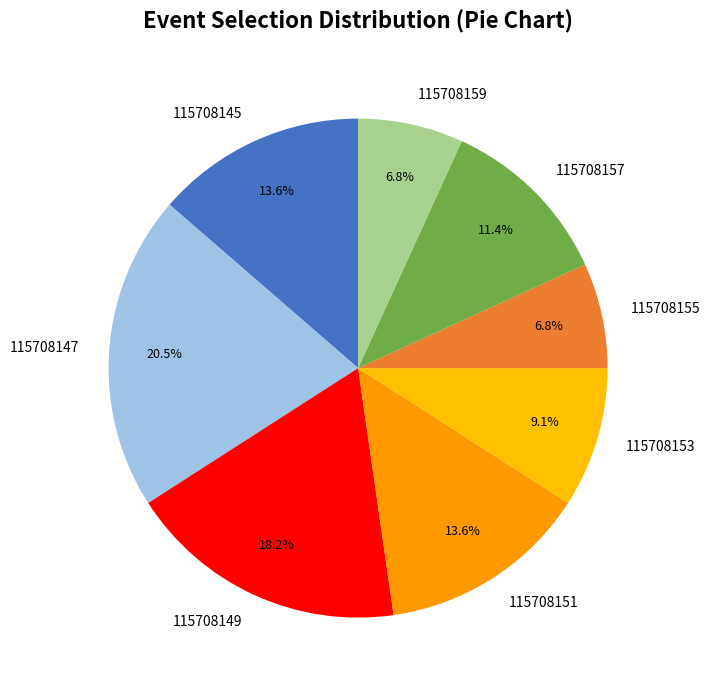

The 115708147 slice represents 11% of the pie. True or false?

False